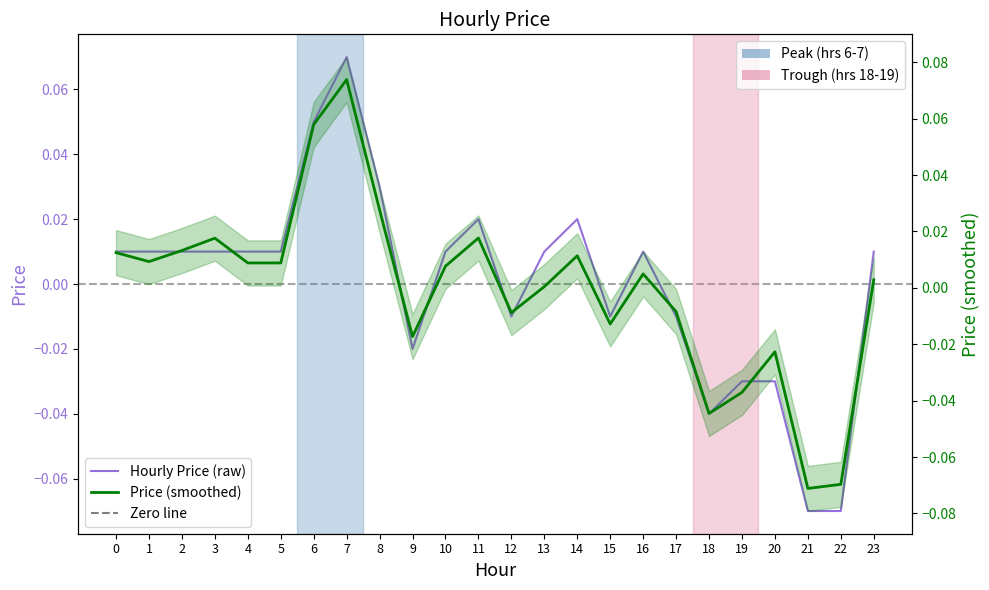

What is the difference between the maximum and minimum values?

0.1